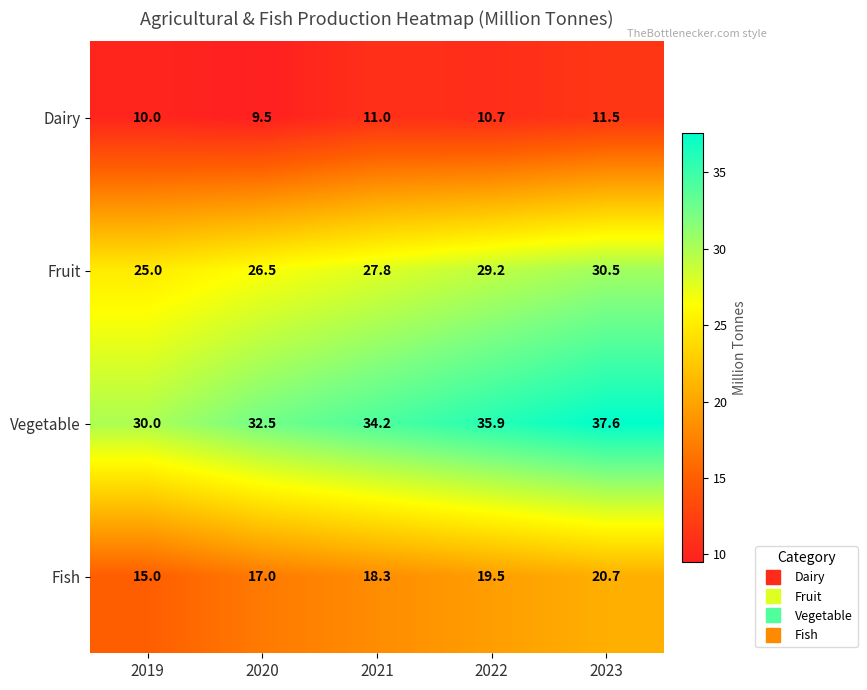

Reading right to left, transcribe all the data shown in this chart.

Dairy: 2023=11.5	2022=10.7	2021=11.0	2020=9.5	2019=10.0
Fruit: 2023=30.5	2022=29.2	2021=27.8	2020=26.5	2019=25.0
Vegetable: 2023=37.6	2022=35.9	2021=34.2	2020=32.5	2019=30.0
Fish: 2023=20.7	2022=19.5	2021=18.3	2020=17.0	2019=15.0